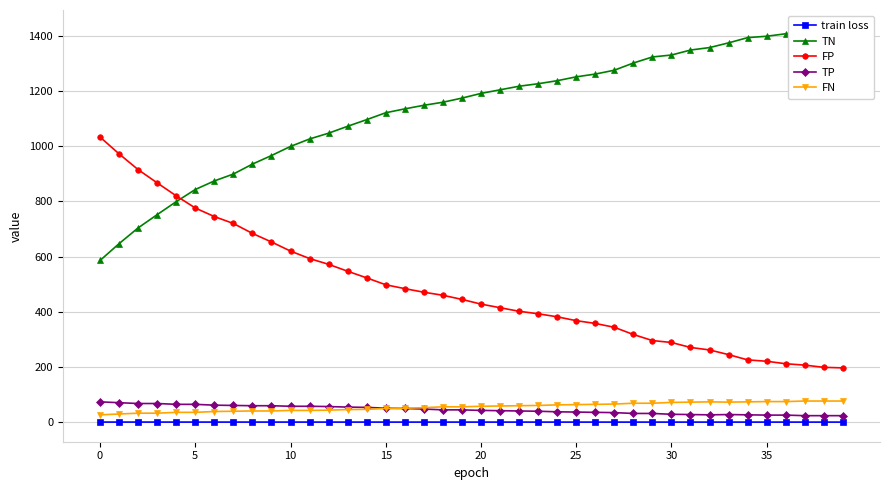

At how many categories does at least one series exceed 430?

40